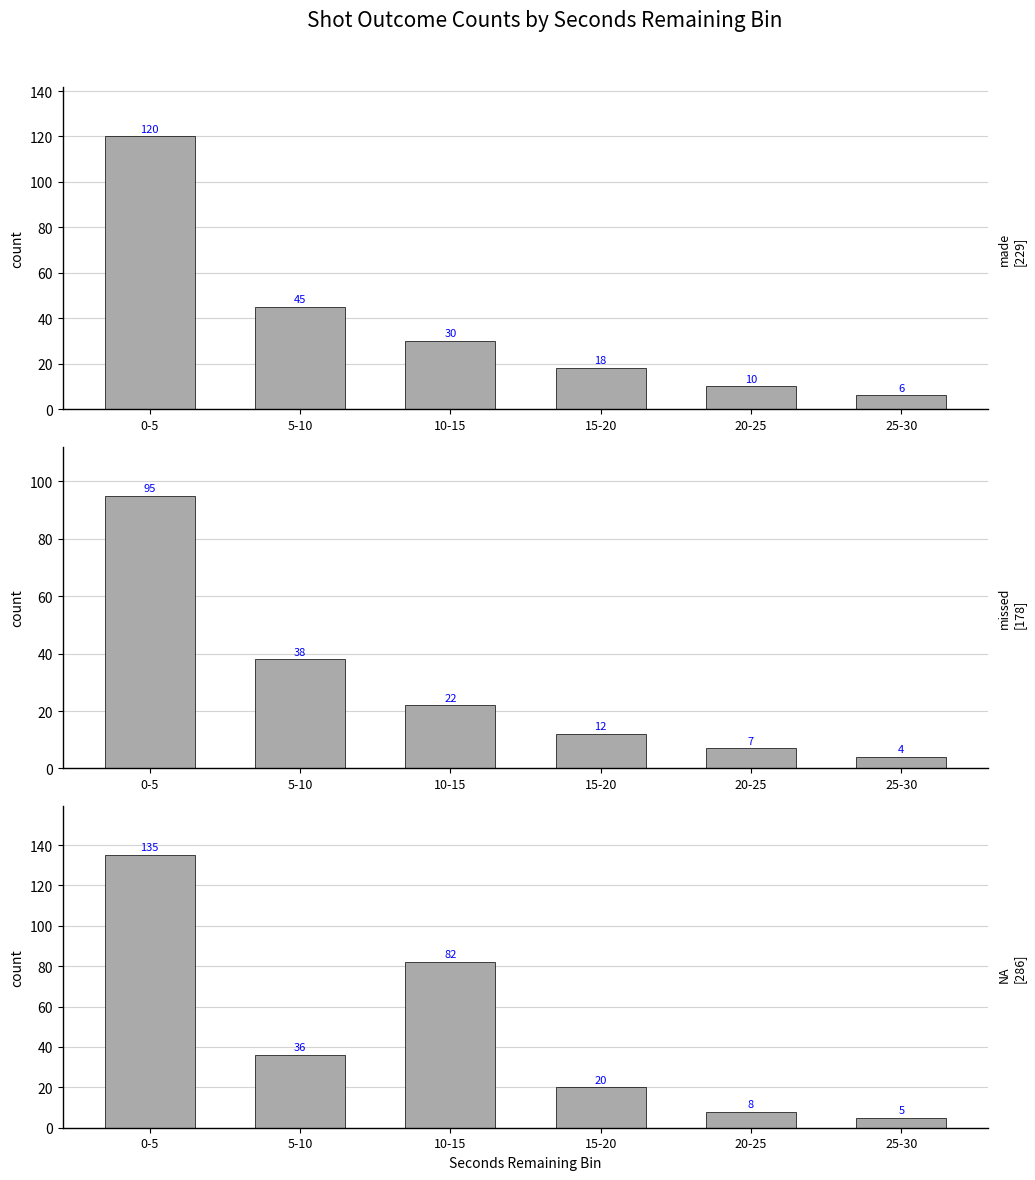

What is the difference between the second highest and second lowest values in the NA series?

74